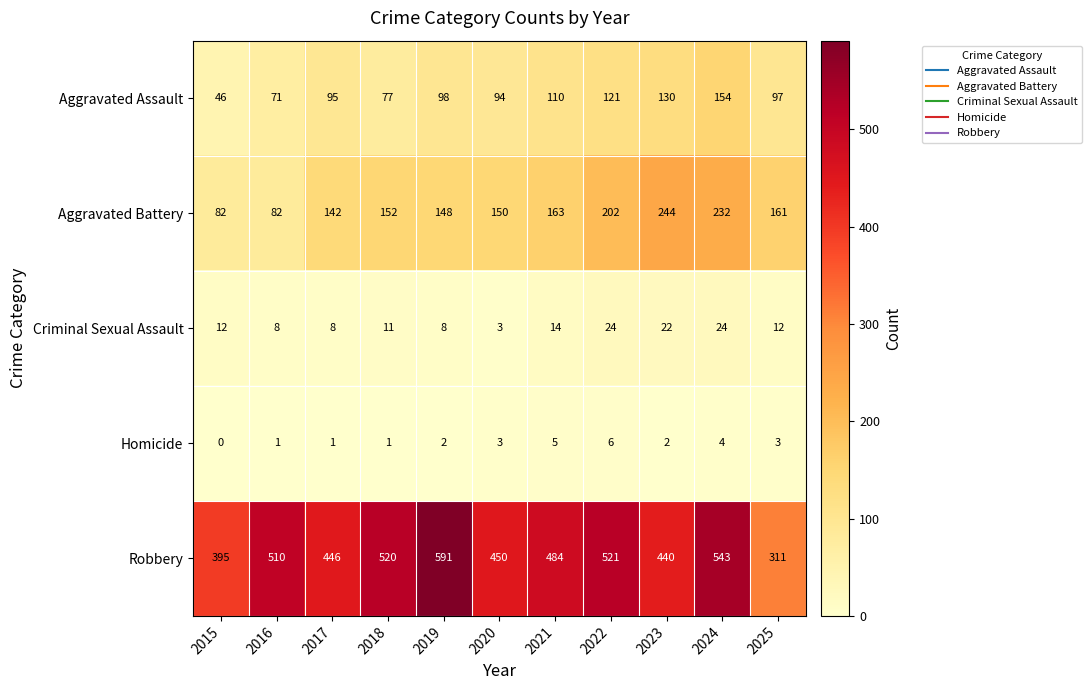

At which category is the sum across all series the highest?

2024